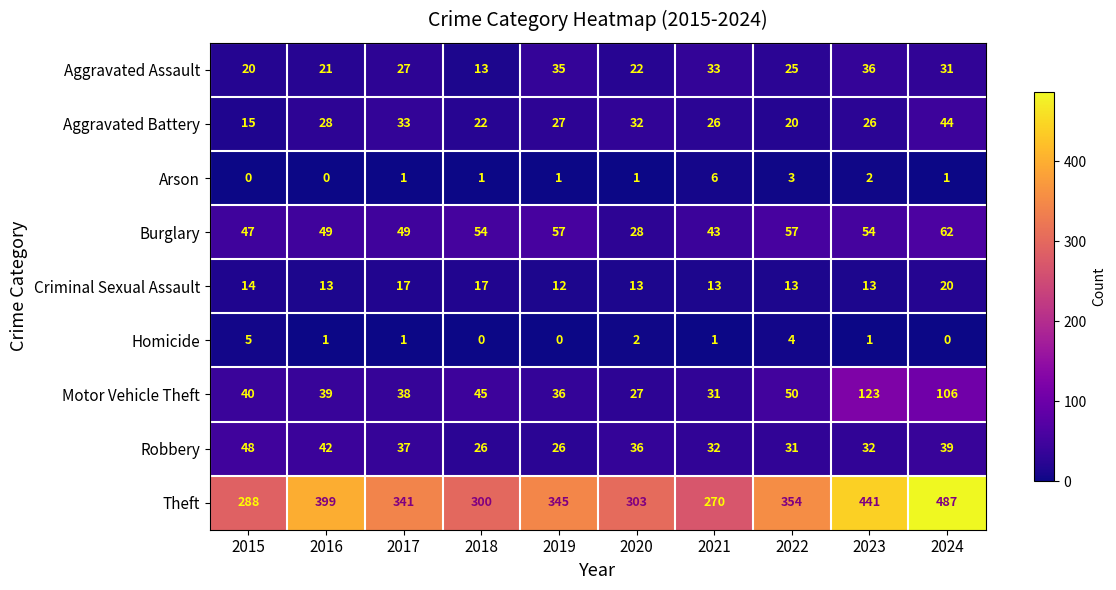

Rank the series at 2015 from highest to lowest value.

Theft, Robbery, Burglary, Motor Vehicle Theft, Aggravated Assault, Aggravated Battery, Criminal Sexual Assault, Homicide, Arson